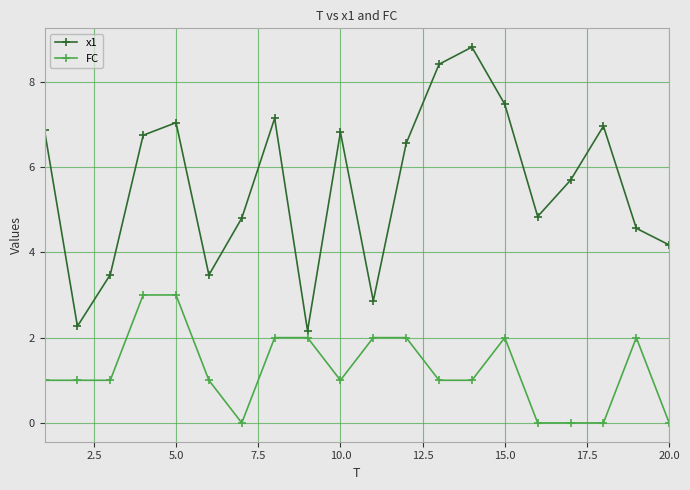

How many lines are shown in the chart?

2